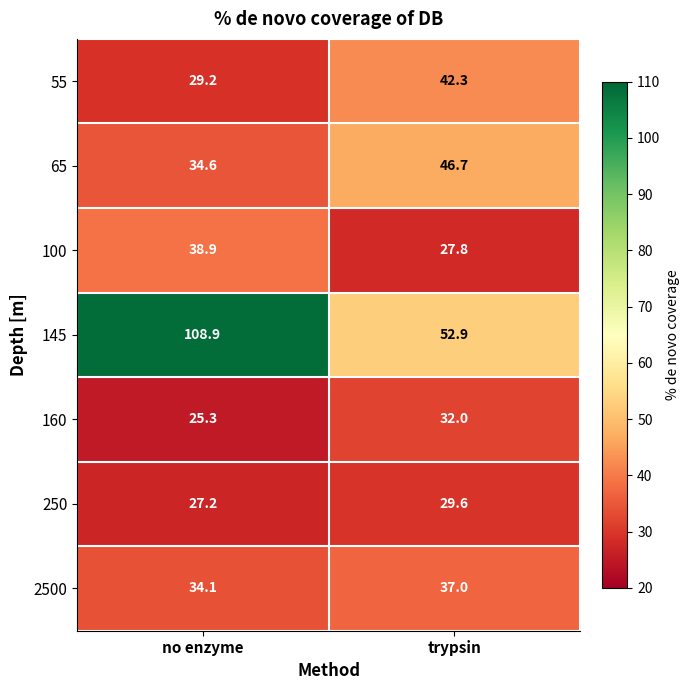

The value of 100 at trypsin is 27.8. True or false?

True